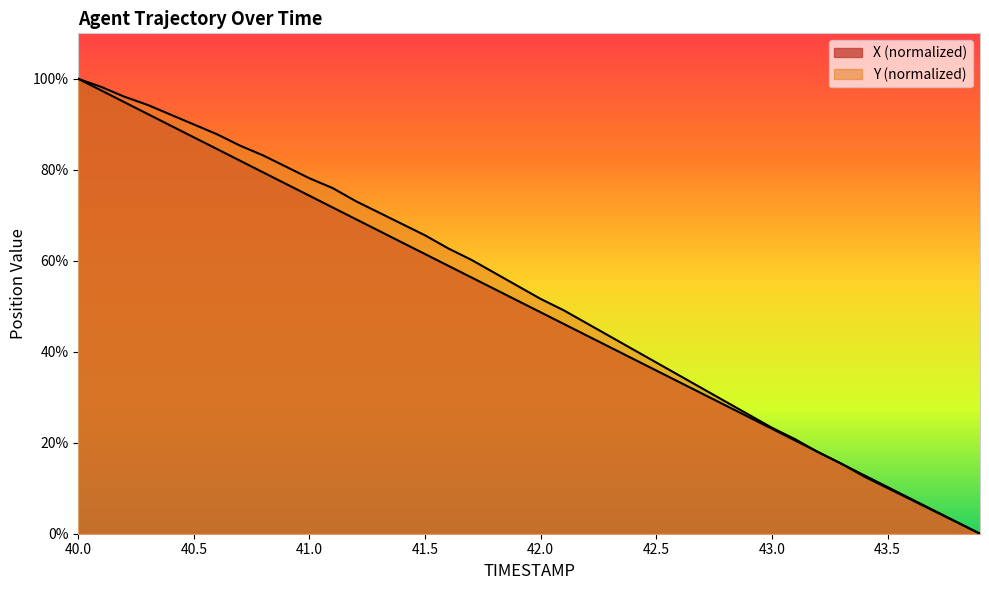

Reading right to left, what are all the values shown in this chart?

X: 43.9=0.0	43.8=2.6	43.7=5.1	43.6=7.7	43.5=10.3	43.4=12.8	43.3=15.4	43.2=18.0	43.1=20.5	43.0=23.1	42.9=25.6	42.8=28.2	42.7=30.8	42.6=33.3	42.5=35.9	42.4=38.4	42.3=41.0	42.2=43.6	42.1=46.1	42.0=48.7	41.9=51.2	41.8=53.8	41.7=56.3	41.6=58.9	41.5=61.5	41.4=64.0	41.3=66.6	41.2=69.2	41.1=71.7	41.0=74.3	40.9=76.9	40.8=79.4	40.7=82.0	40.6=84.6	40.5=87.1	40.4=89.7	40.3=92.3	40.2=94.8	40.1=97.4	40.0=100.0
Y: 43.9=0.0	43.8=2.5	43.7=5.0	43.6=7.5	43.5=10.0	43.4=12.5	43.3=15.4	43.2=17.9	43.1=20.8	43.0=23.3	42.9=26.2	42.8=29.0	42.7=31.9	42.6=34.8	42.5=37.6	42.4=40.5	42.3=43.4	42.2=46.2	42.1=49.1	42.0=51.6	41.9=54.5	41.8=57.3	41.7=60.2	41.6=62.7	41.5=65.6	41.4=68.1	41.3=70.6	41.2=73.1	41.1=76.0	41.0=78.1	40.9=80.6	40.8=83.2	40.7=85.3	40.6=87.8	40.5=90.0	40.4=92.1	40.3=94.3	40.2=96.1	40.1=98.2	40.0=100.0